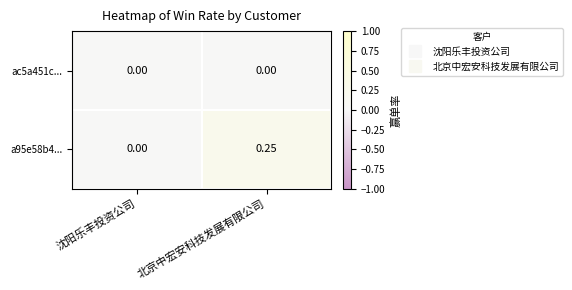

Which category has the highest value in the a95e58b4... series?

北京中宏安科技发展有限公司